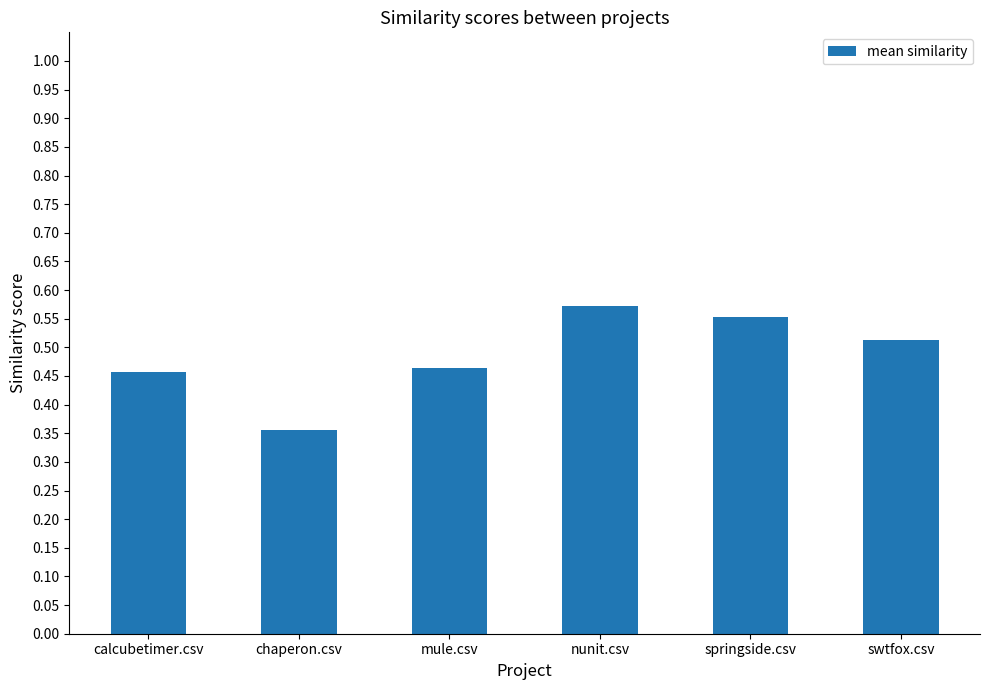

What is the sum of the values at mule.csv and nunit.csv?

1.0